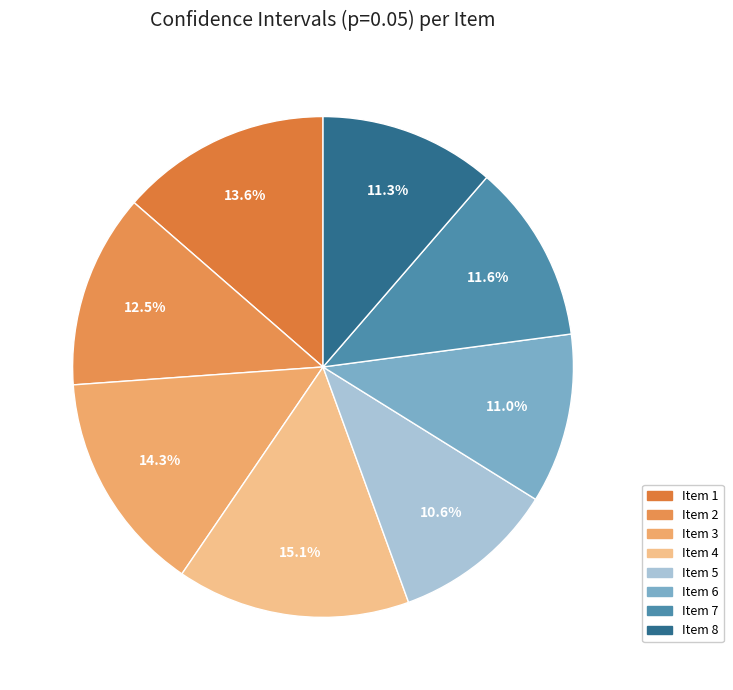

How many segments does this pie chart have?

8